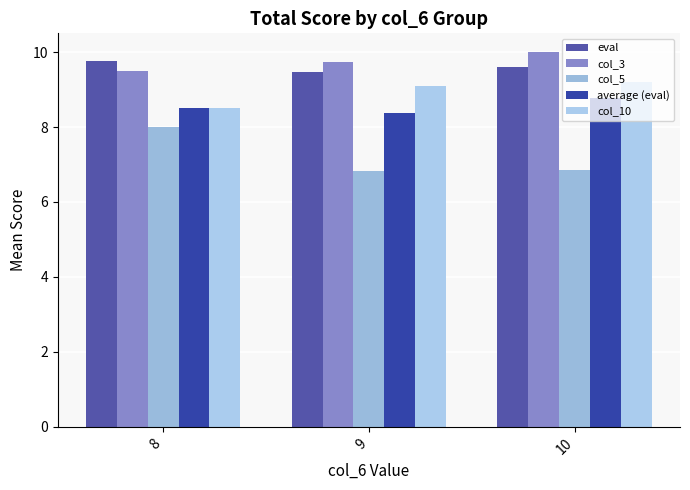

At which category does the chart reach its peak across all series?

10